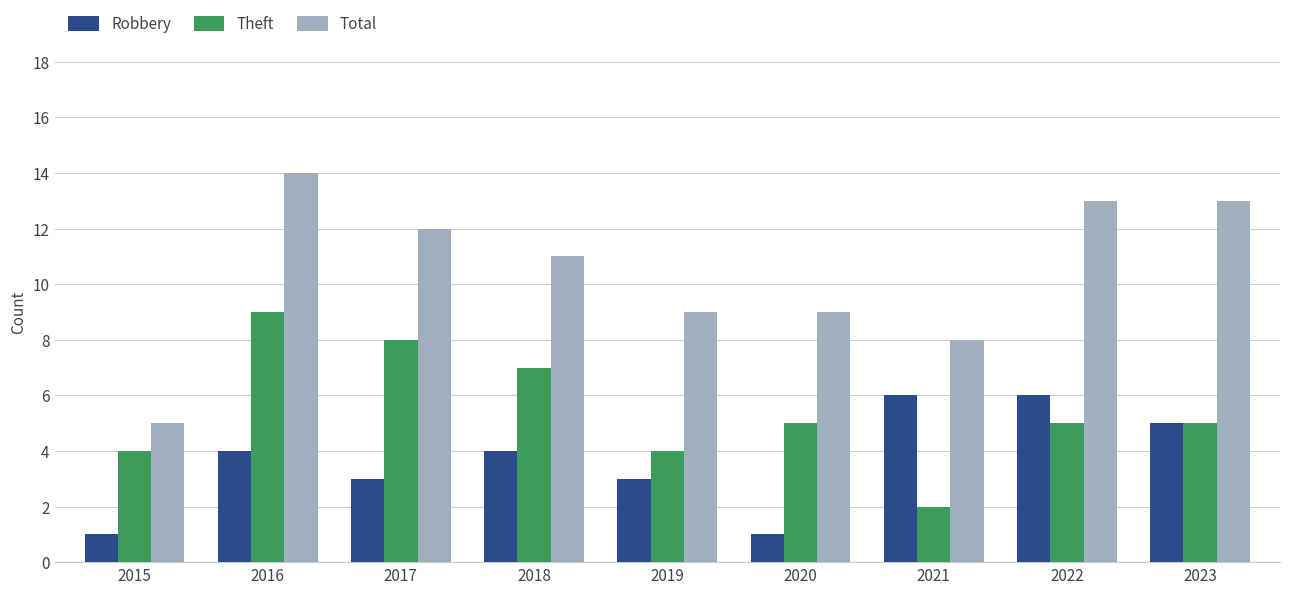

Rank the series by their average value, from lowest to highest.

Robbery, Theft, Total